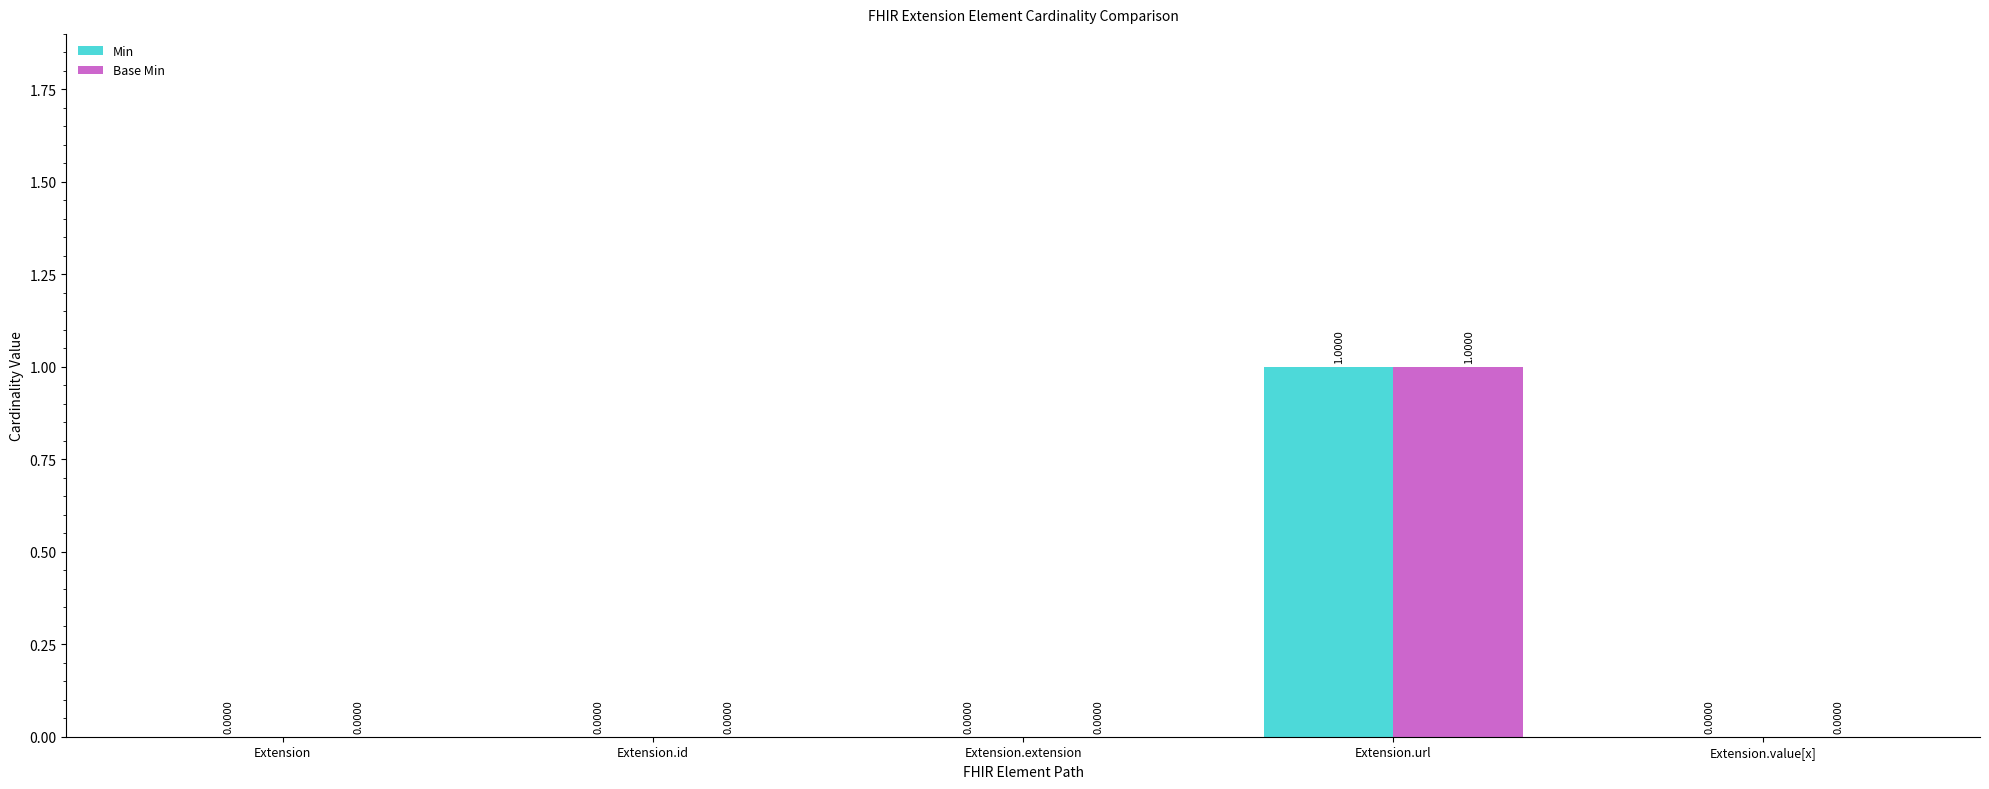

What is the greatest value displayed?

1